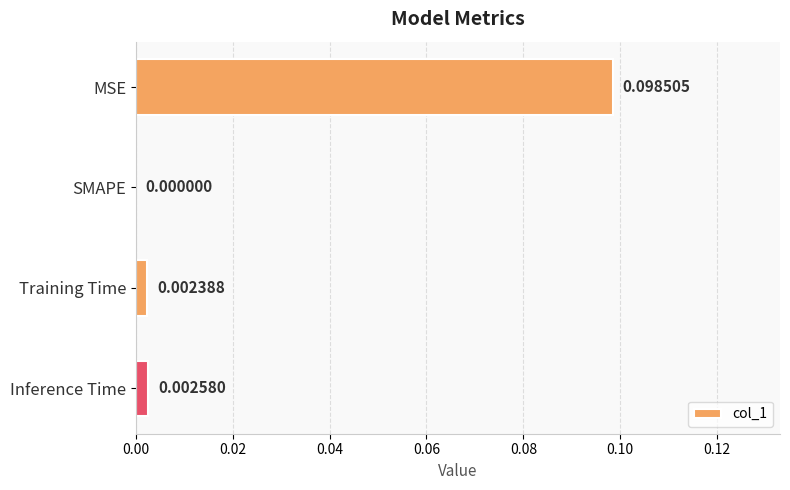

Which has a higher value, MSE or Inference Time?

MSE